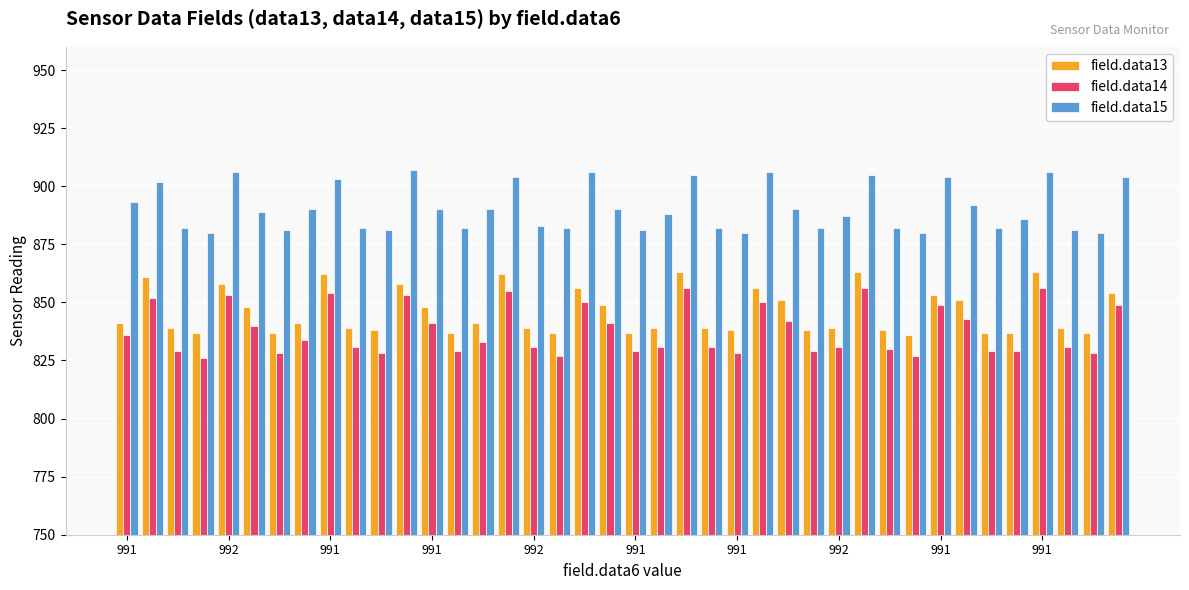

Which series has the largest range (max minus min)?

field.data14